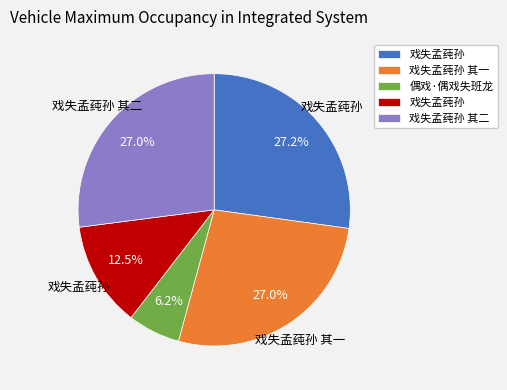

Is there a majority slice in this chart?

No